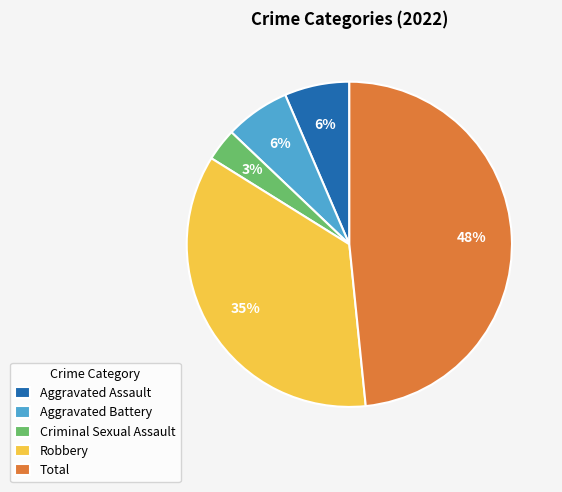

Combined, do Aggravated Assault and Criminal Sexual Assault account for over 50%?

No